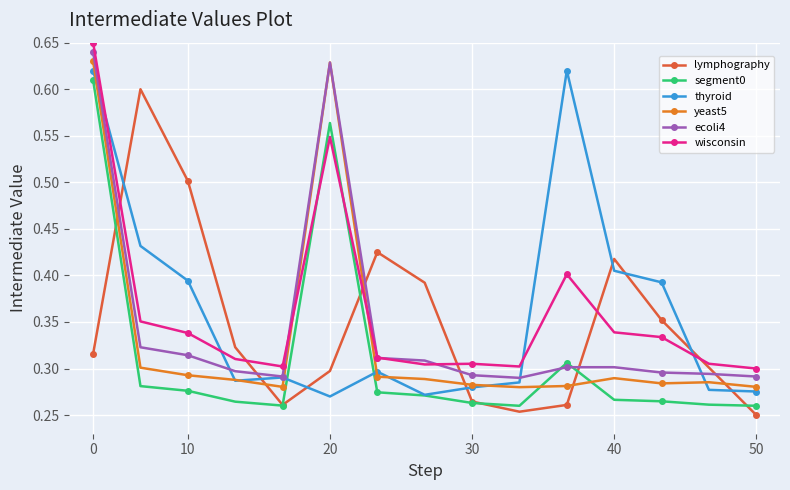

How many intersections are there between wisconsin and segment0?

2